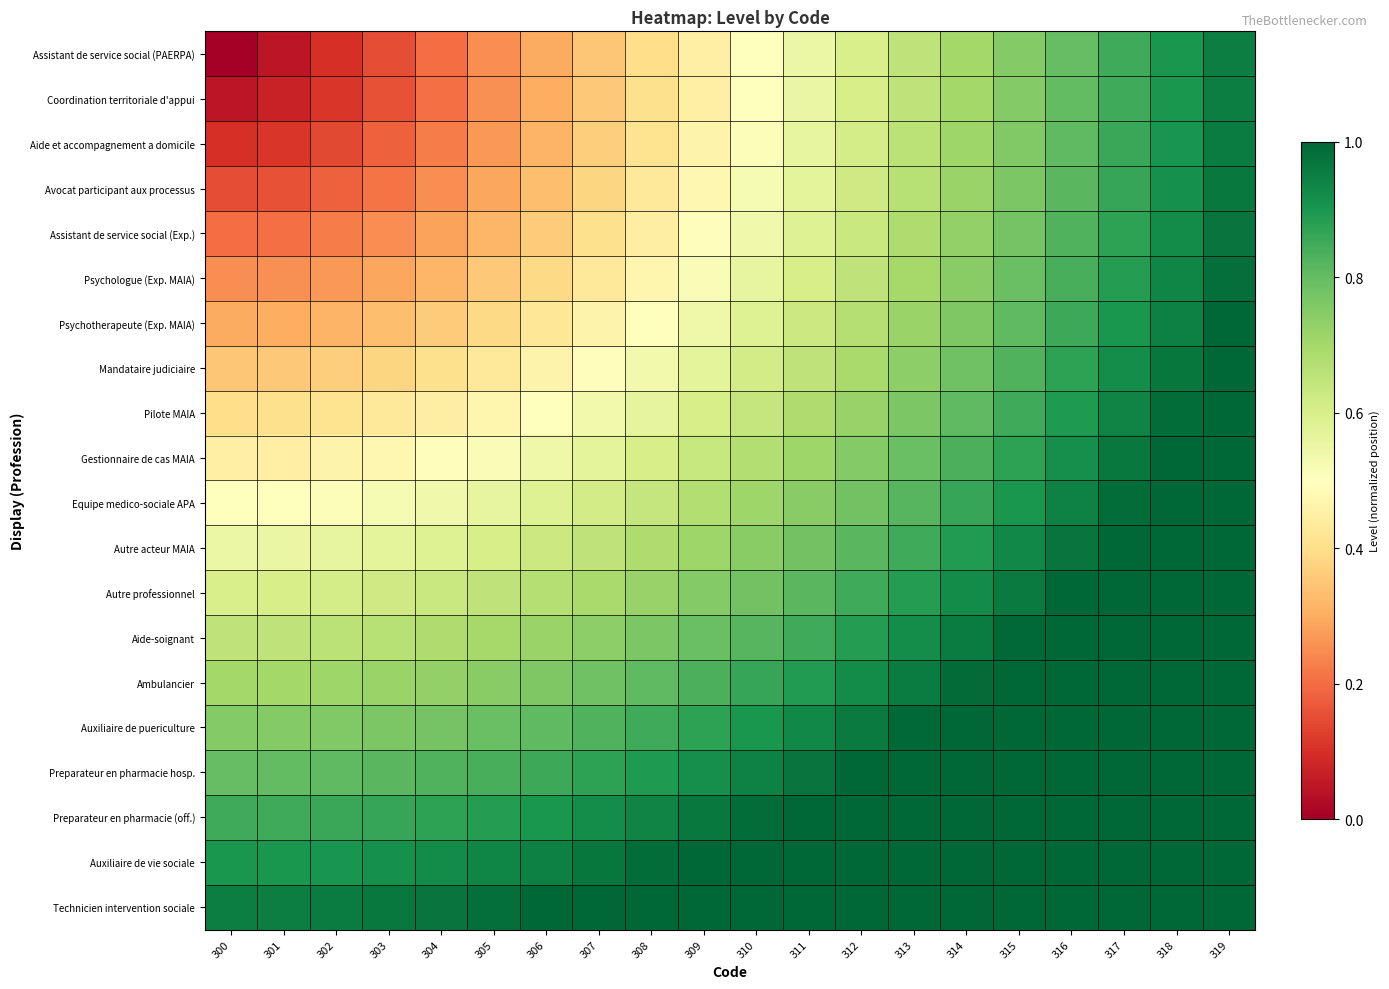

Between 309 and 305, which is larger?

309